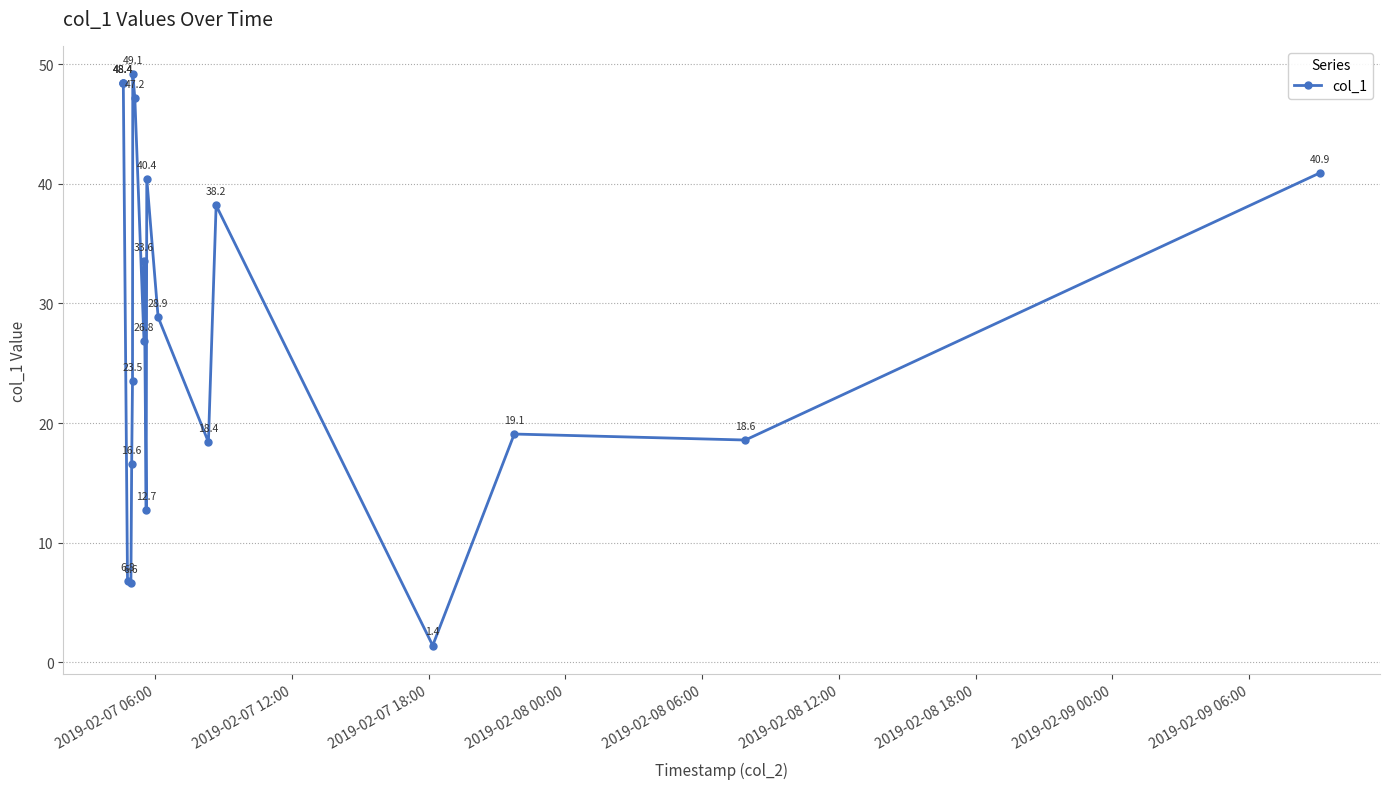

How many interior local valleys (lower than both neighbors) does the data have?

6